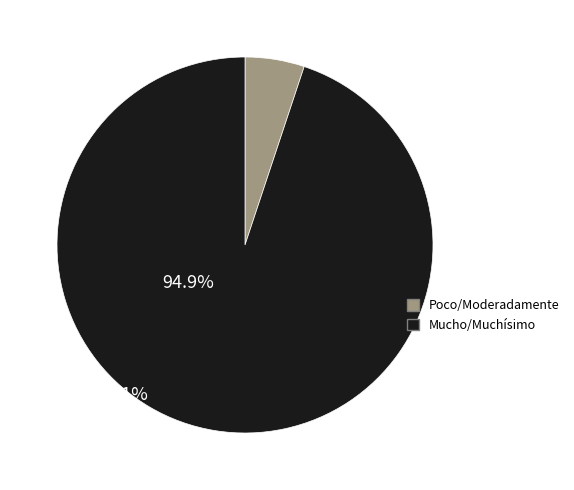

True or false: Mucho/Muchísimo accounts for 99% of the total.

False